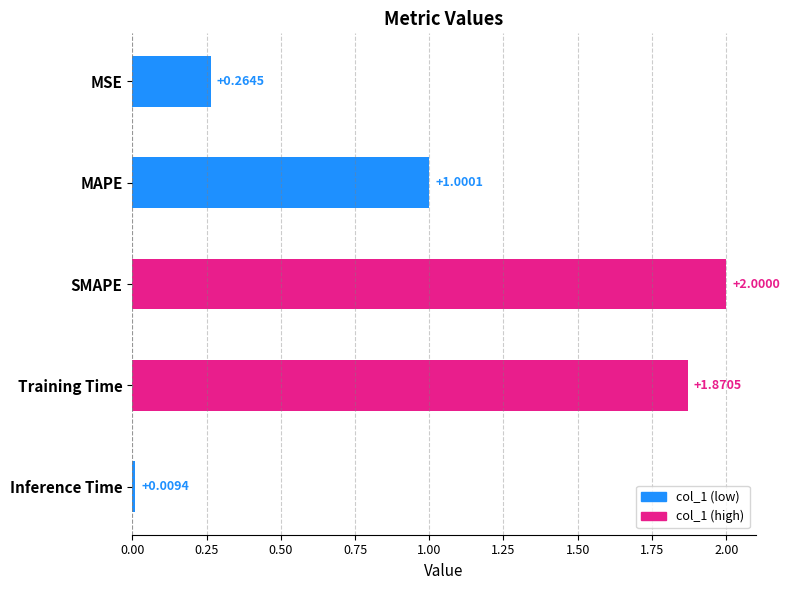

Rank the categories by value from highest to lowest.

SMAPE, Training Time, MAPE, MSE, Inference Time